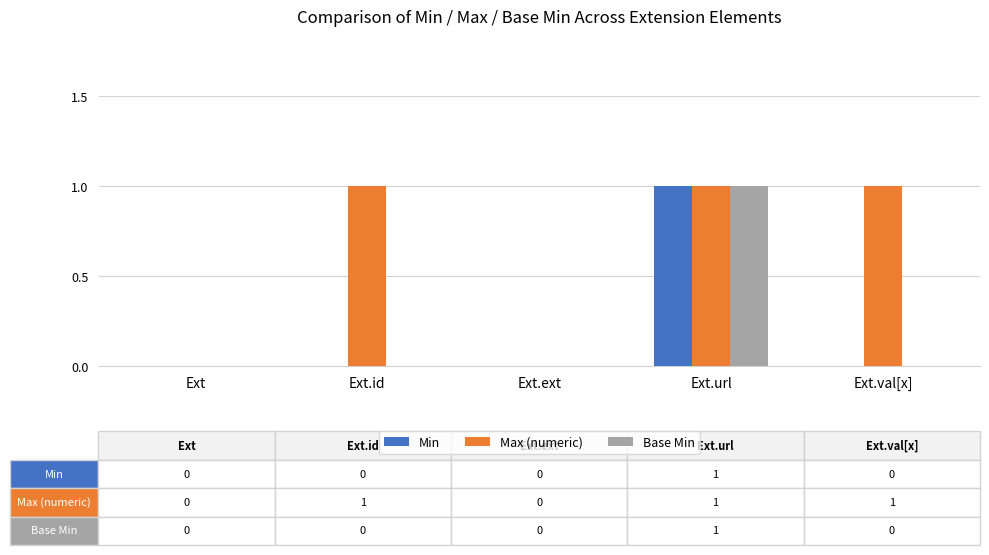

How many groups of bars are there?

5